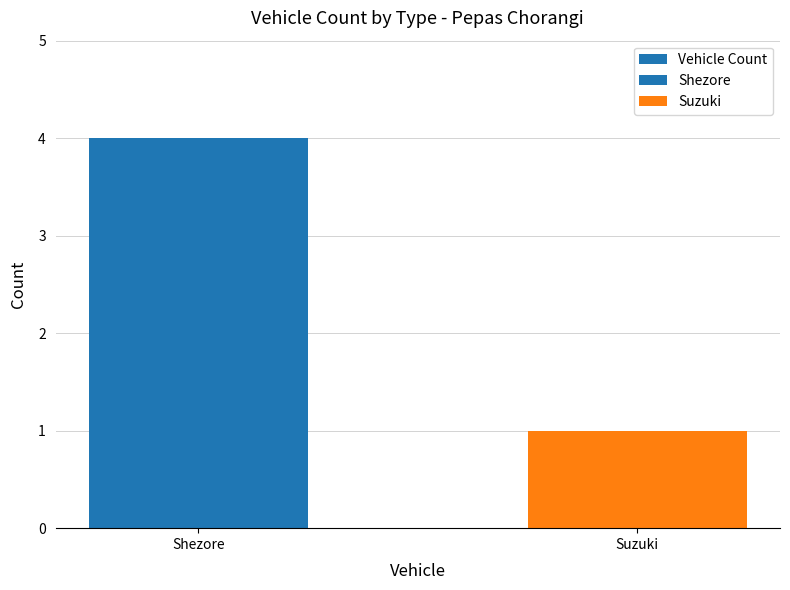

What is the value of the 2nd bar from the left?

1